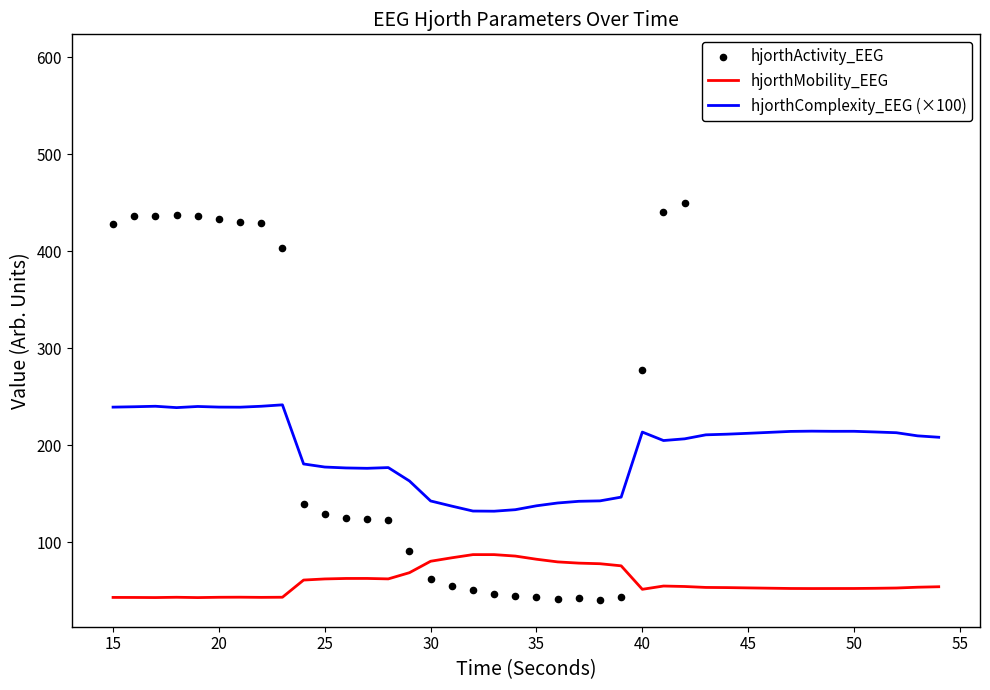

Which series has the widest spread of Y values?

hjorthActivity_EEG